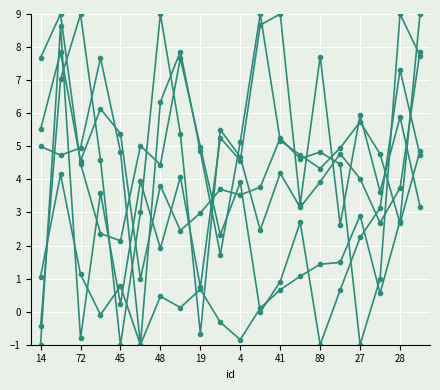

How many categories are shown in the chart?

20